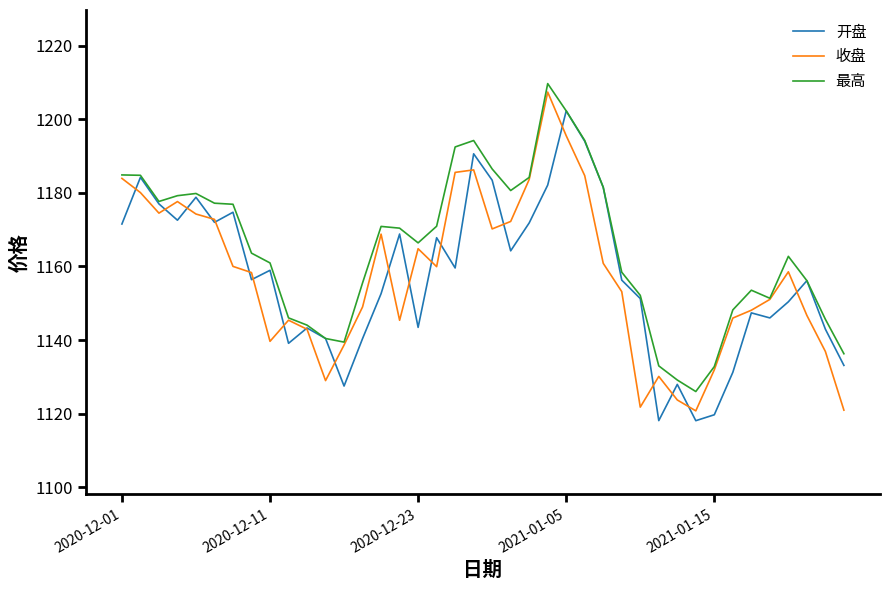

What is the maximum value for 最高?

1209.7